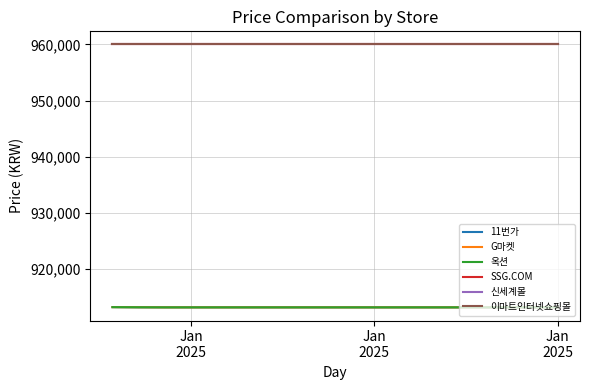

Is this an area chart (filled region under the line)?

No